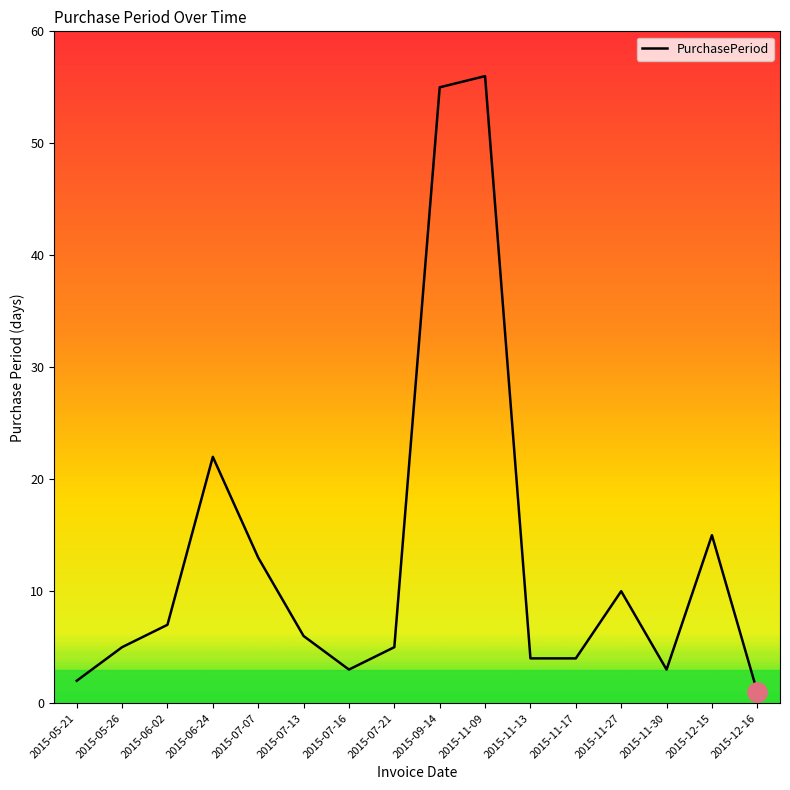

Which has a higher value, 2015-07-21 or 2015-06-02?

2015-06-02